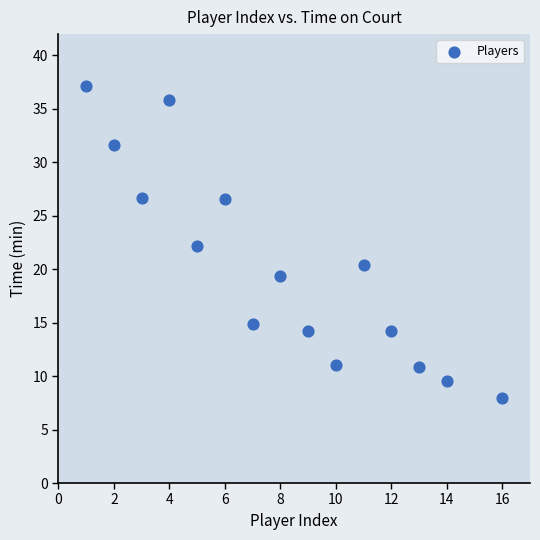

What is the range of Y values (max minus min)?

29.1